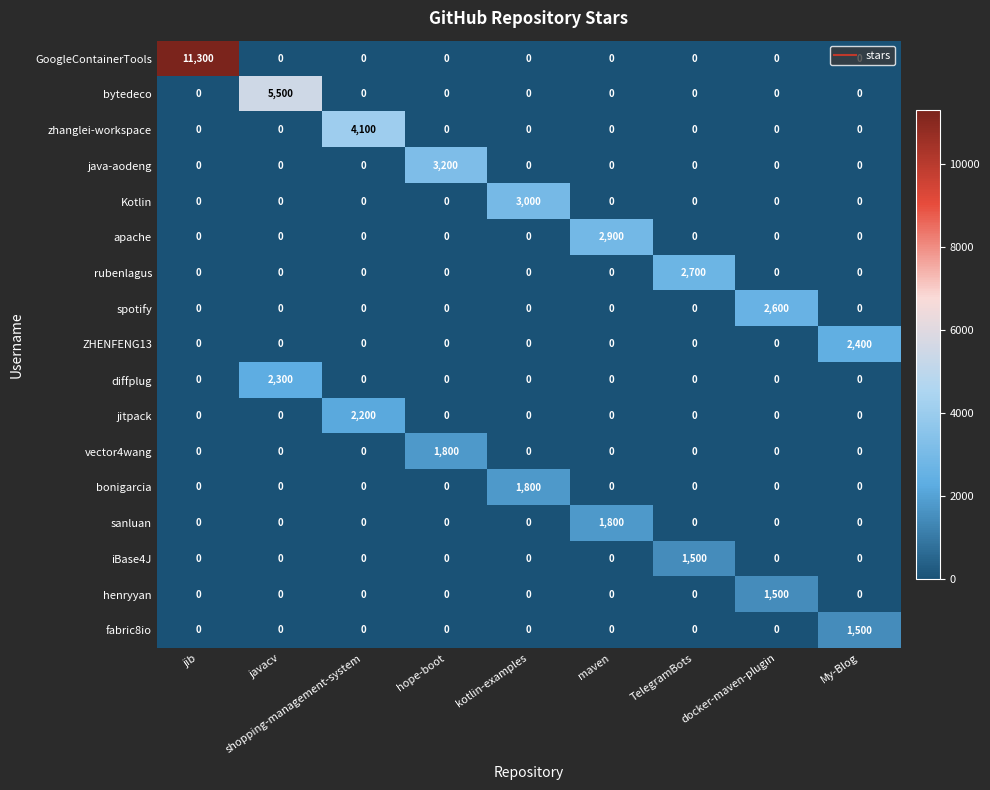

How many series are shown in this chart?

17